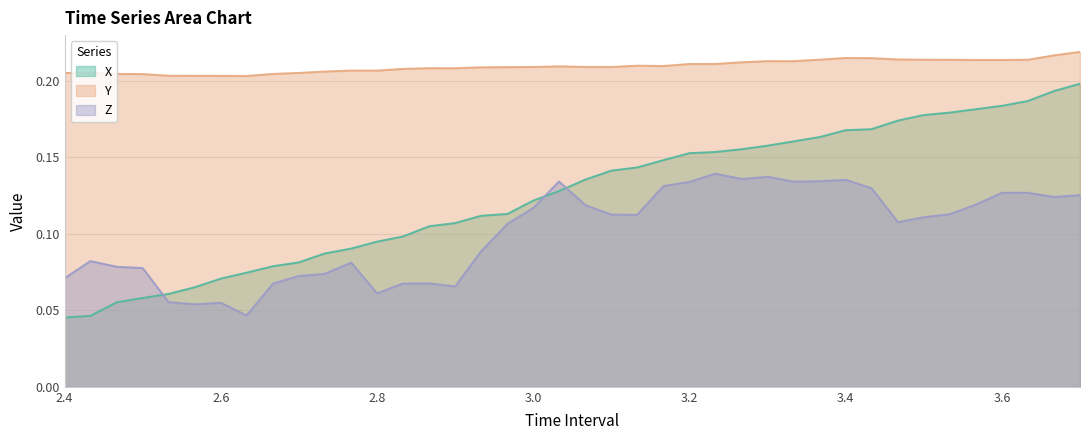

True or false: Y and Z intersect in this chart.

False